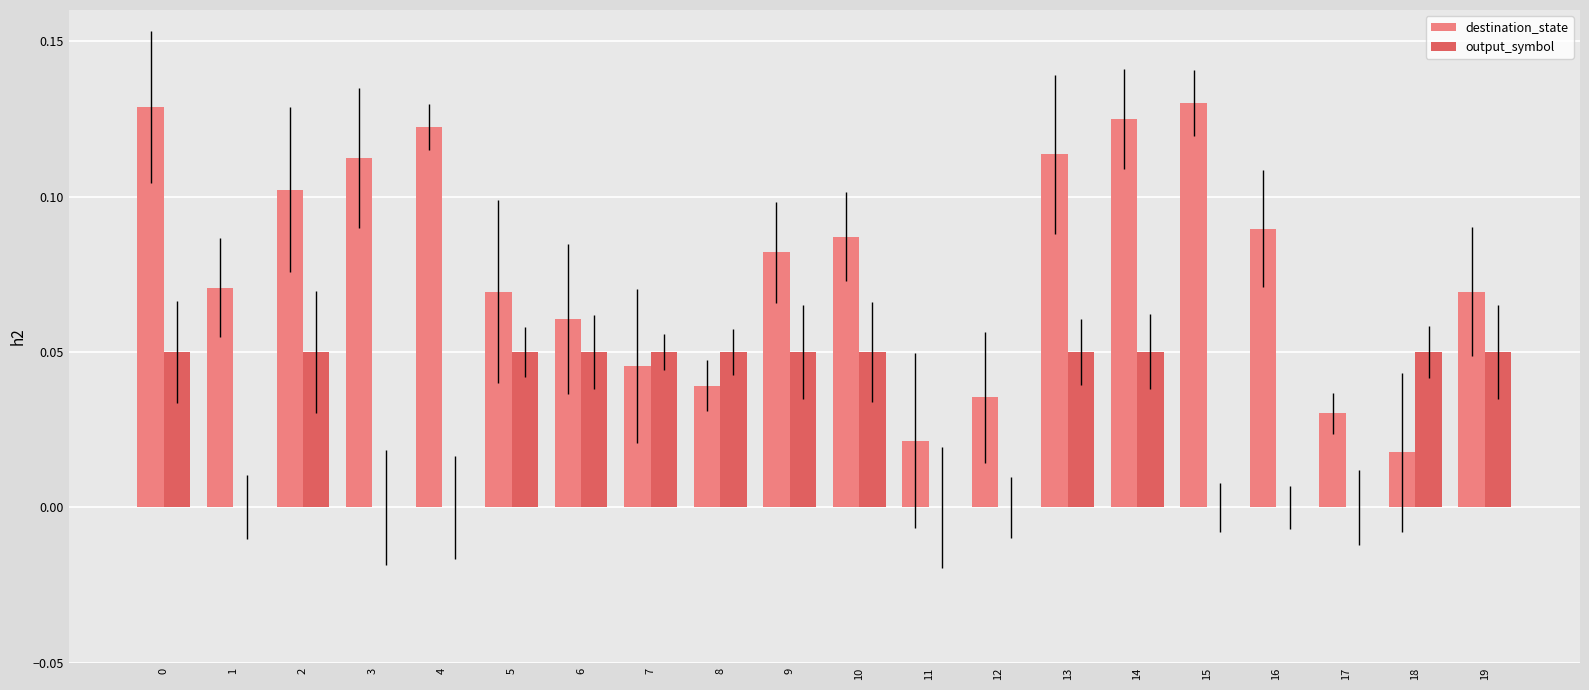

Are the bars horizontal?

No